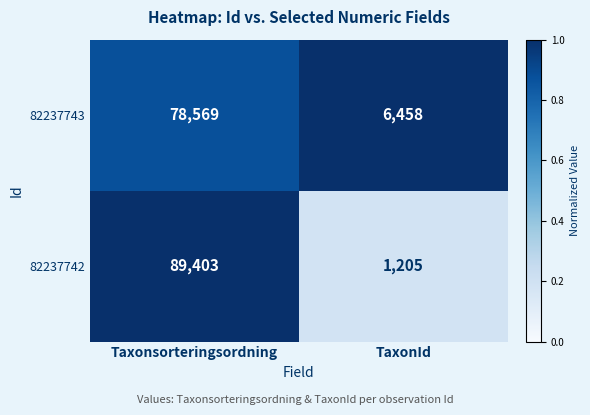

Which series has the largest total across all categories?

82237742